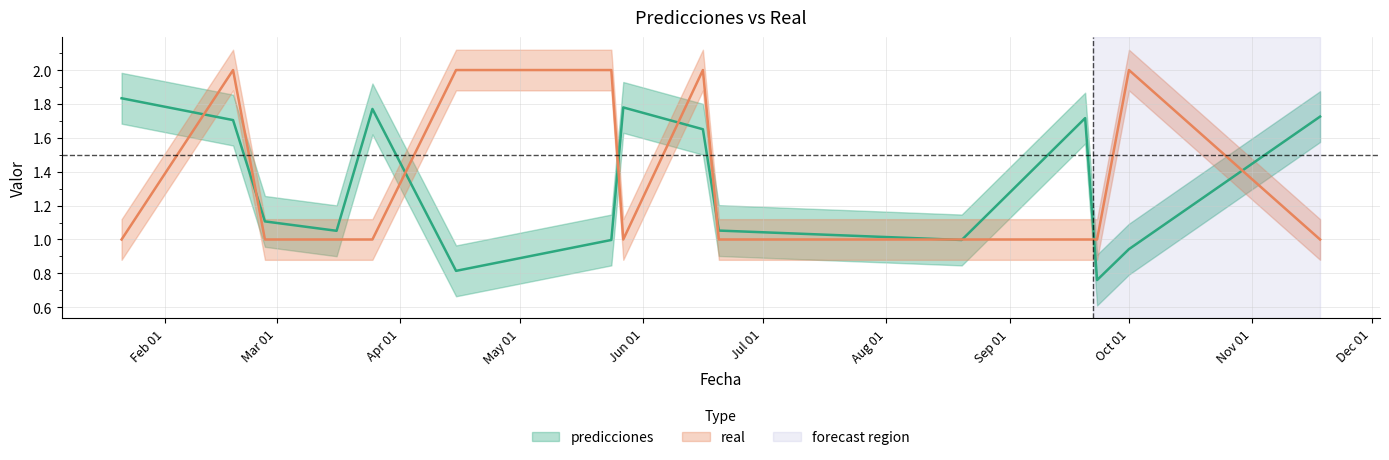

How many values in the predicciones series are below 1?

5